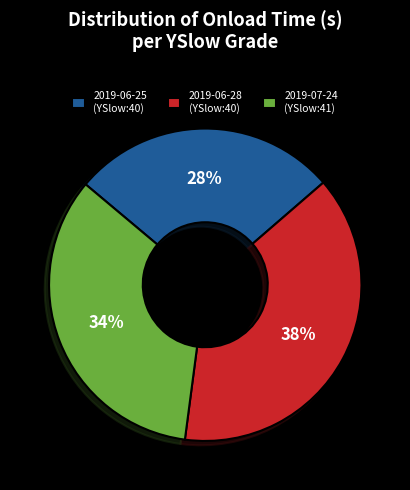

To the nearest percent, what is the average slice percentage?

33%